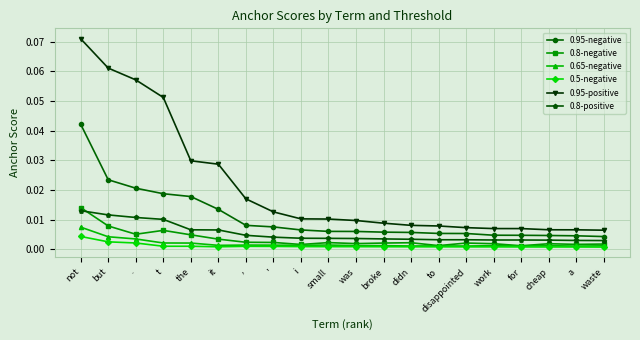

What is the label of the 15th point from the left?

disappointed